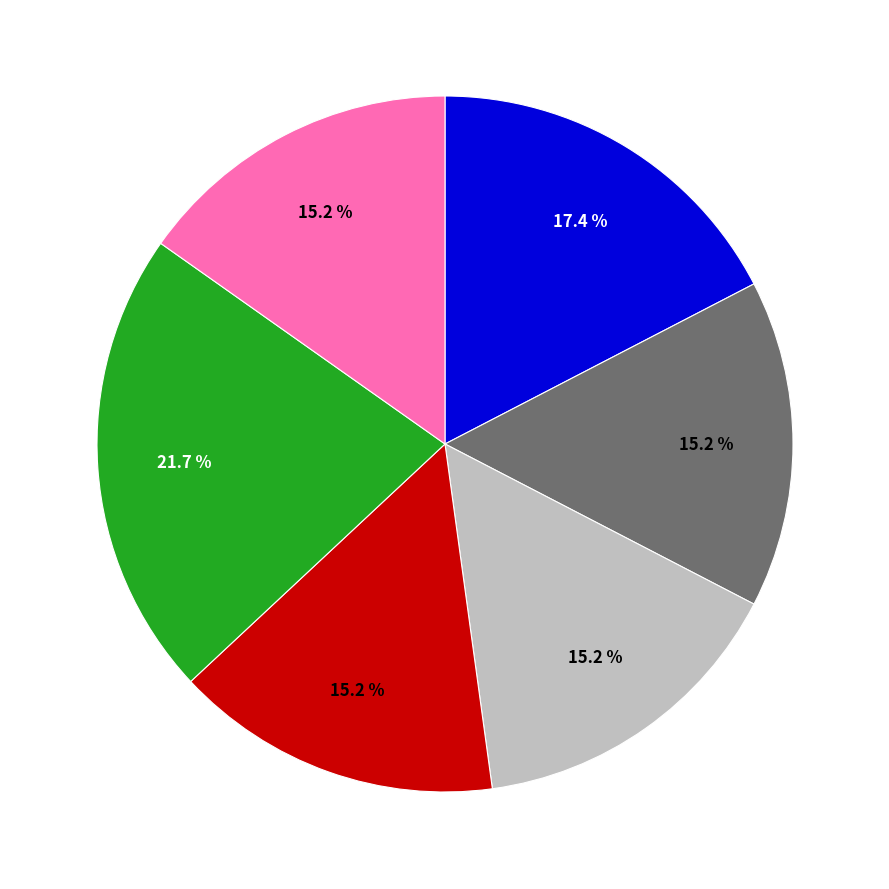

Does any single category account for the majority?

No